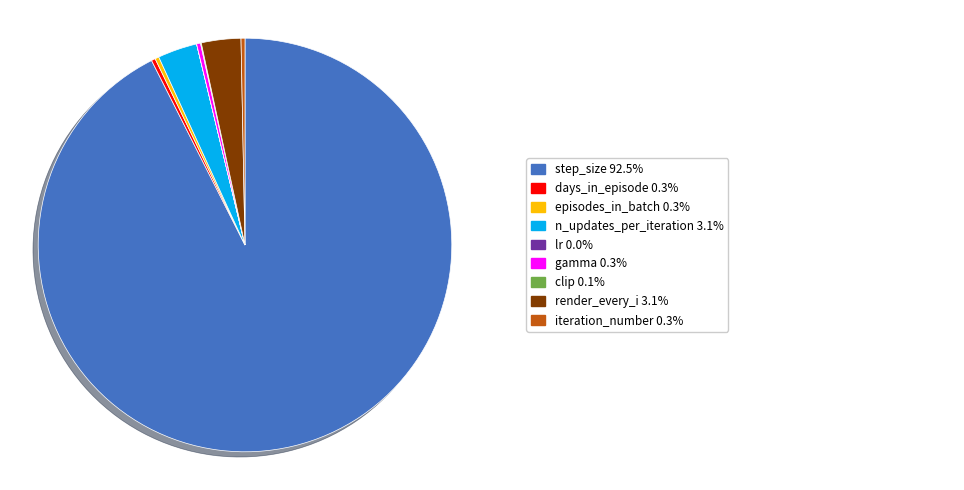

Is there any slice that represents more than half of the pie?

Yes